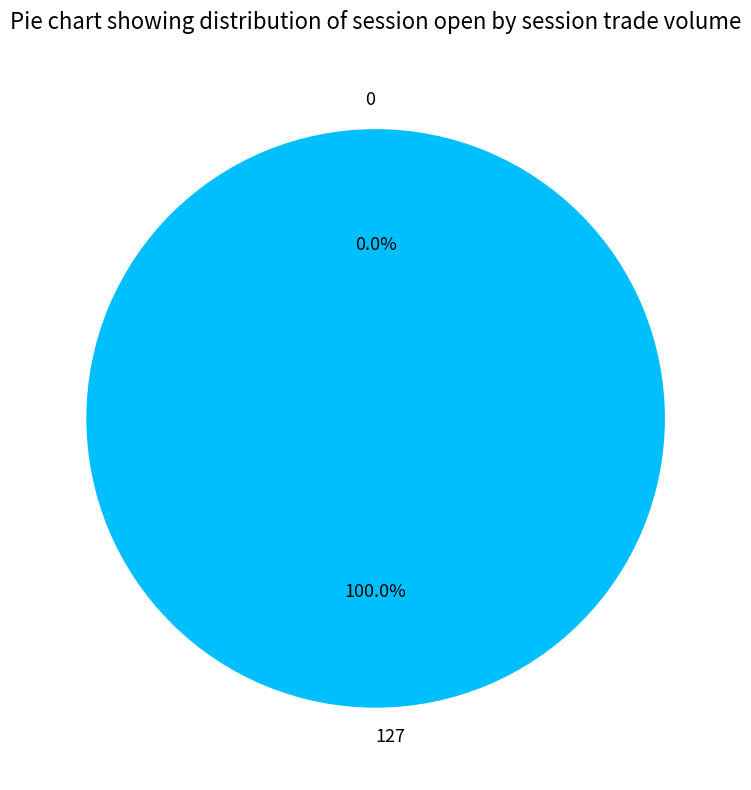

Which category accounts for the majority?

127